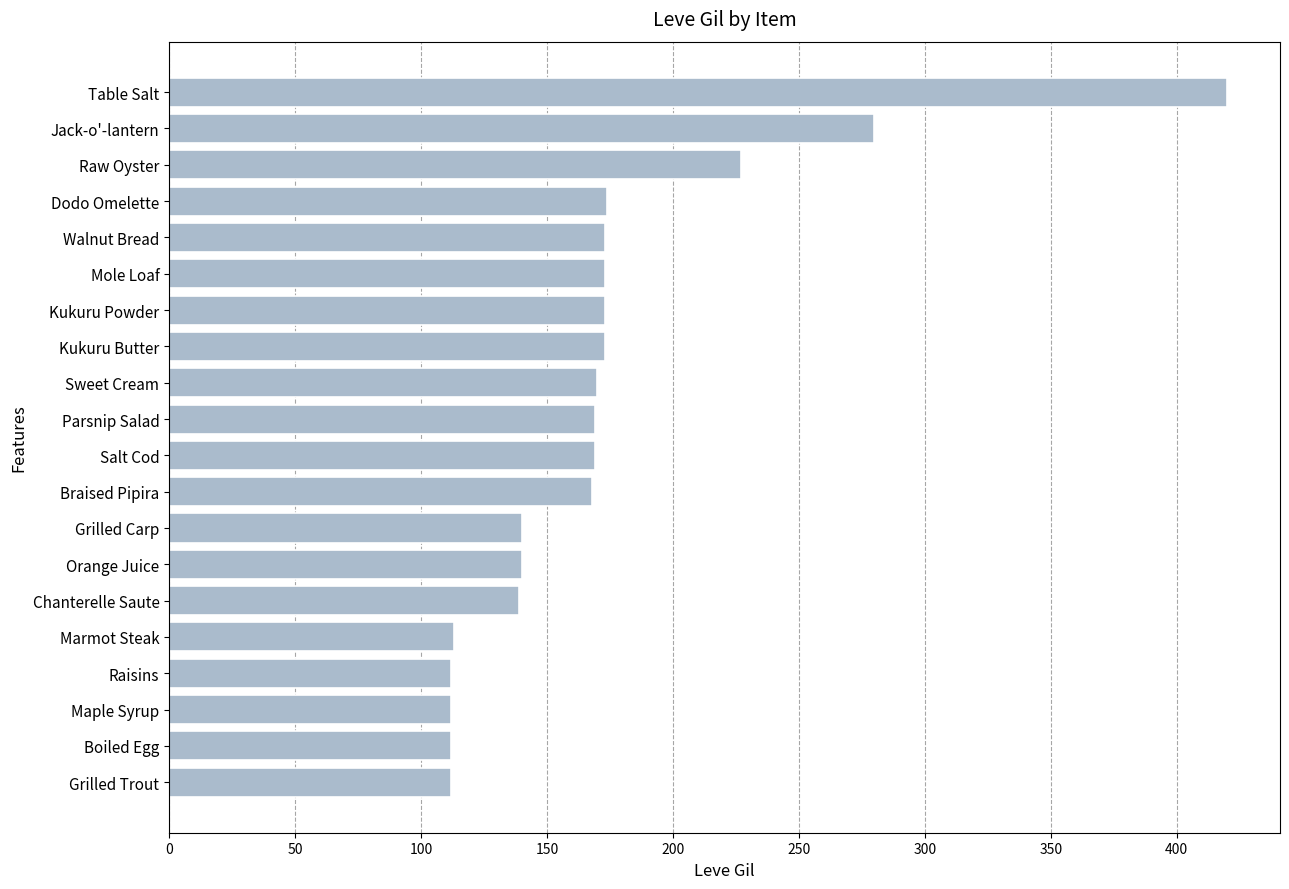

What is the ratio of the value at Maple Syrup to the value at Grilled Carp?

0.8